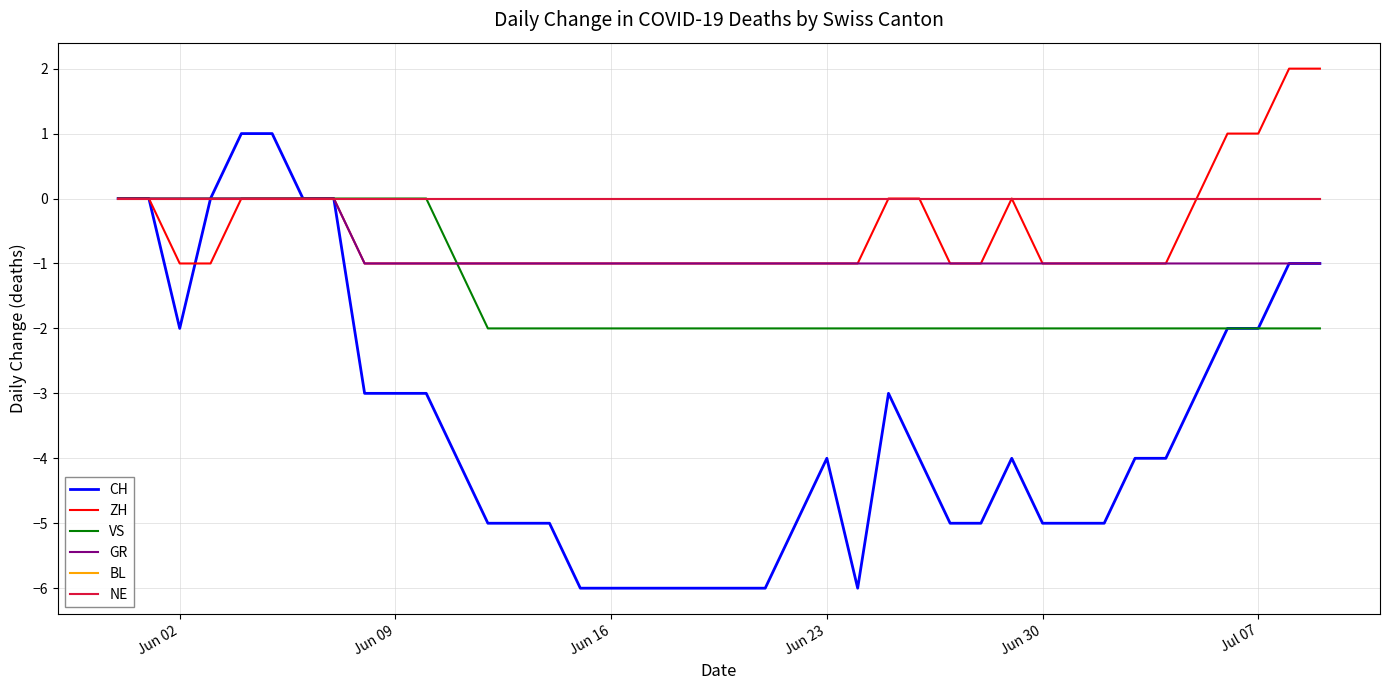

What is the minimum value shown in the chart?

-6